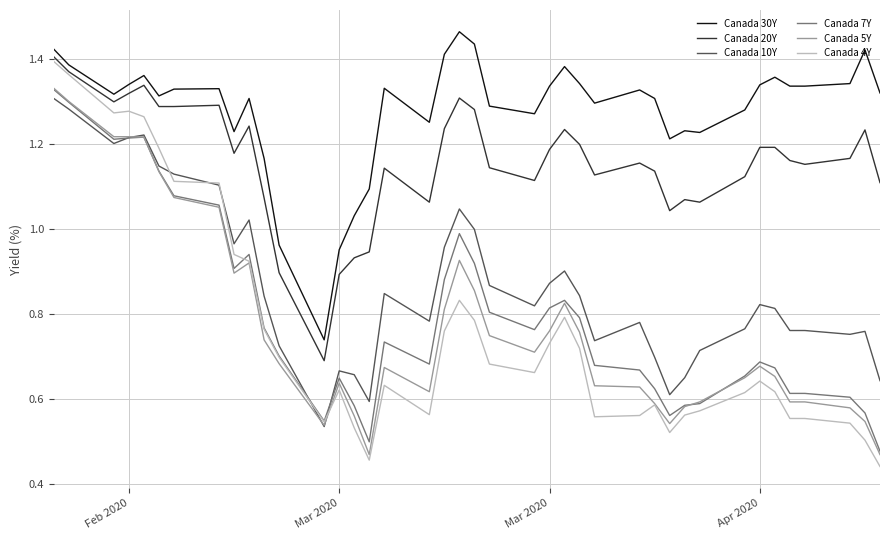

Which series has the largest range (max minus min)?

Canada 4Y